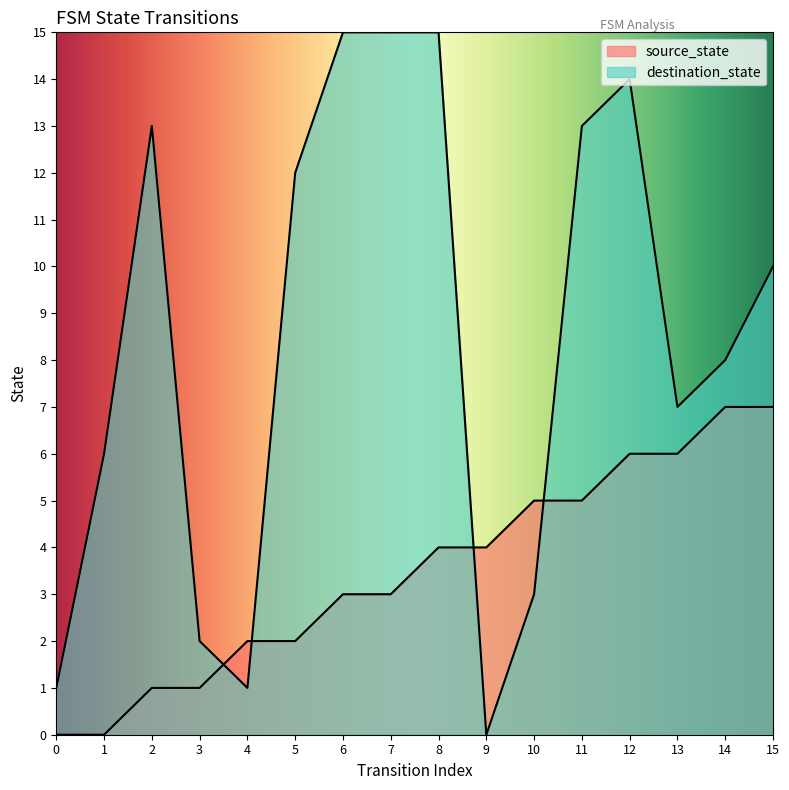

The value of destination_state at 6 is 7. True or false?

False